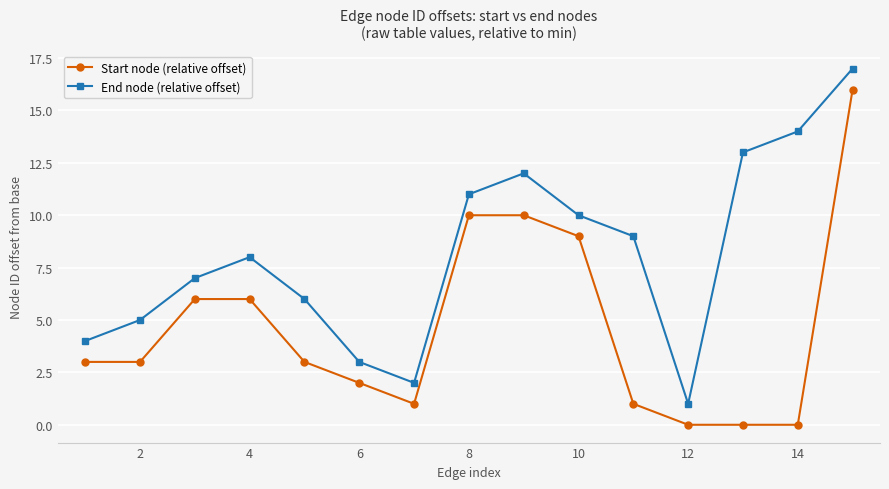

Rank the series by their maximum value, from highest to lowest.

End node (relative offset), Start node (relative offset)